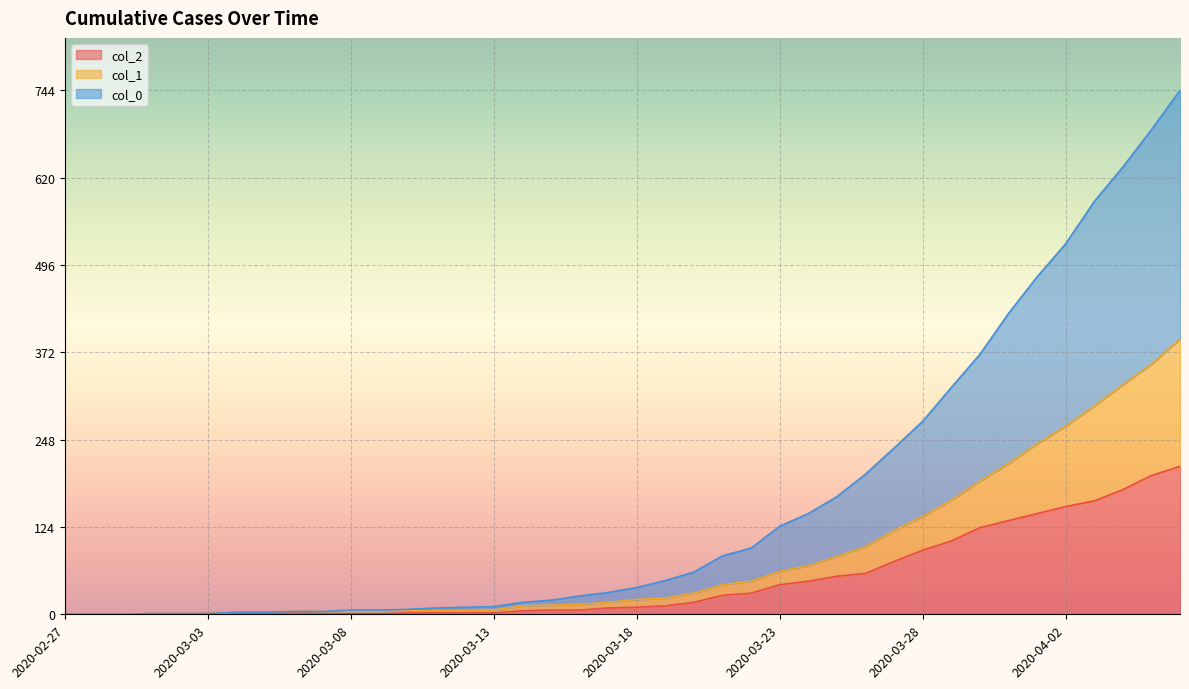

True or false: col_1 and col_2 intersect in this chart.

False